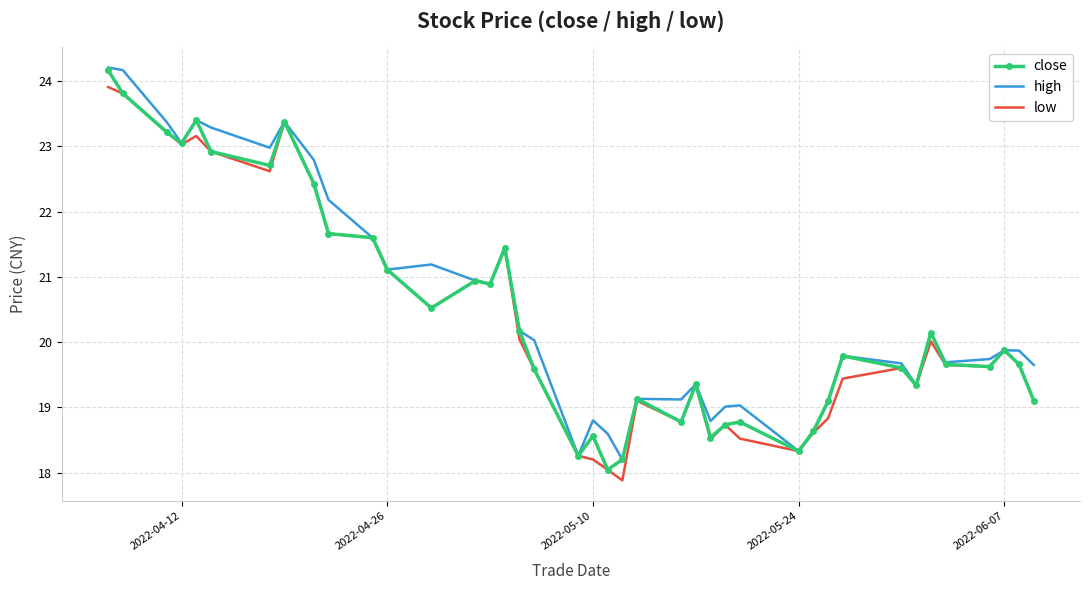

What is the greatest value displayed?

24.2